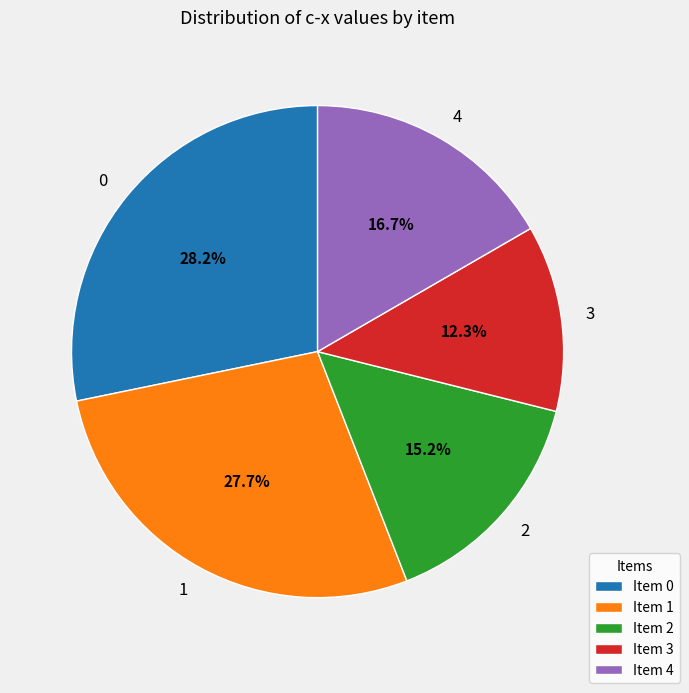

To the nearest percent, what portion does 3 represent?

12%